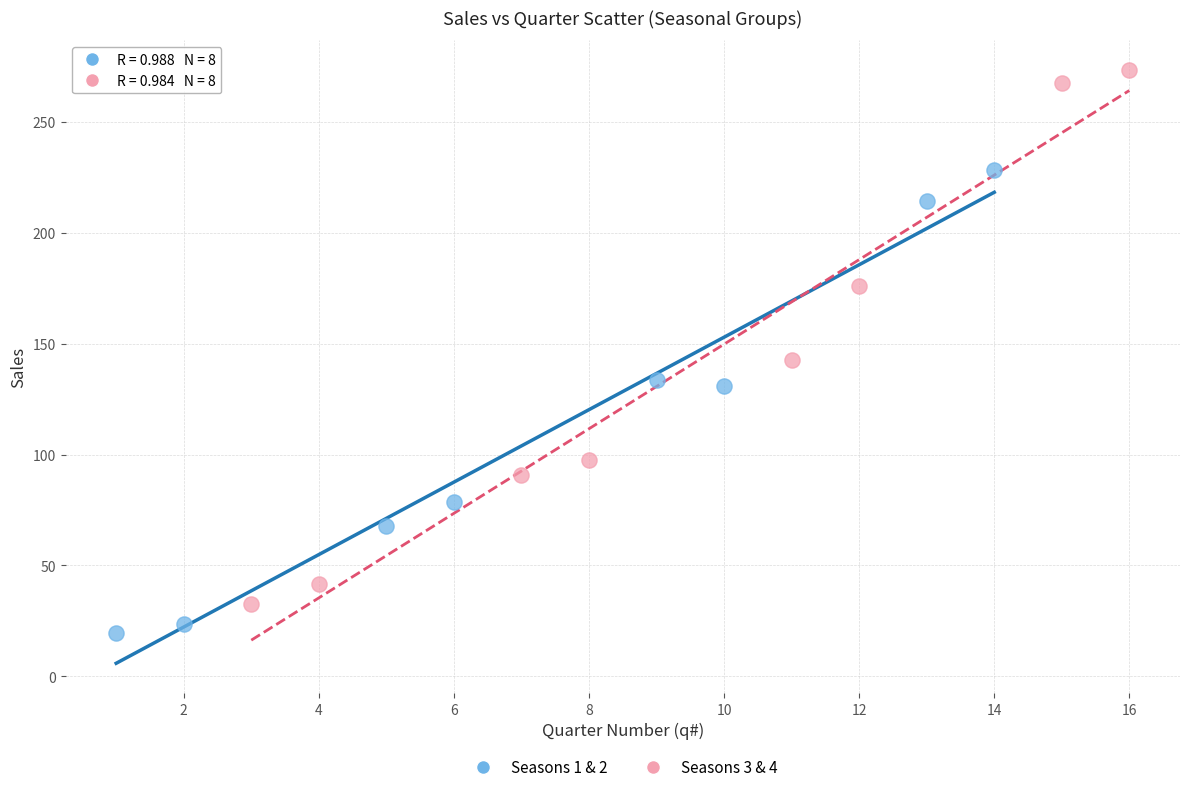

Which series has the largest Y range (max minus min)?

Seasons 3 & 4